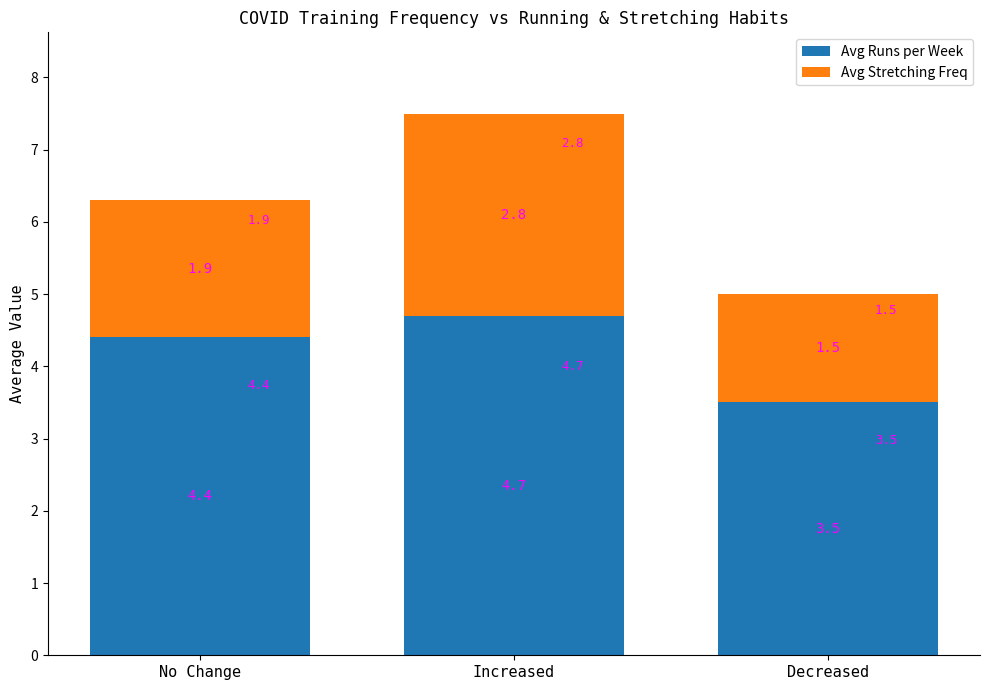

What is the difference between the Avg Runs per Week values at No Change and Increased?

0.3